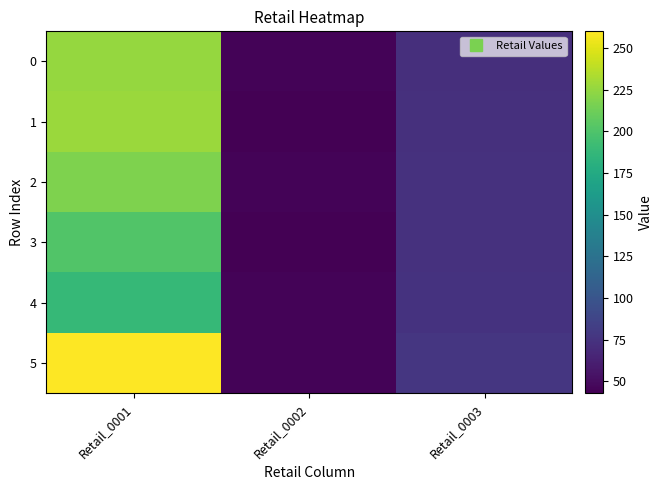

How many series are shown in this chart?

6